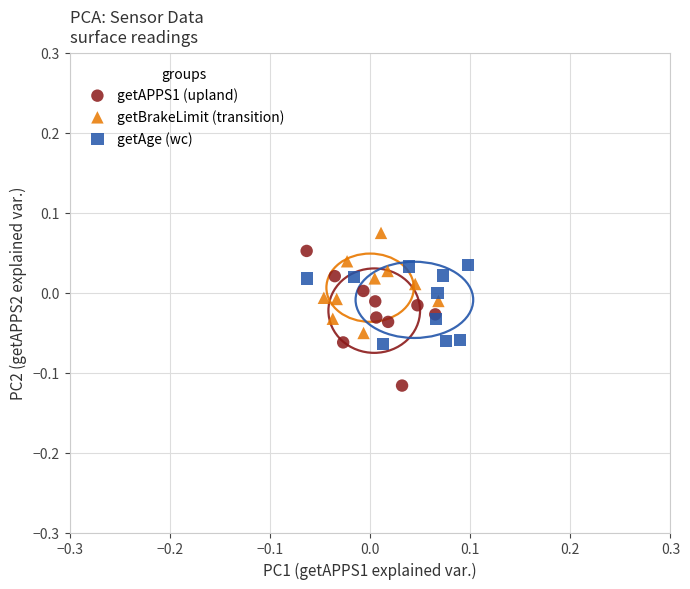

Which series contains the highest Y value?

getBrakeLimit (transition)